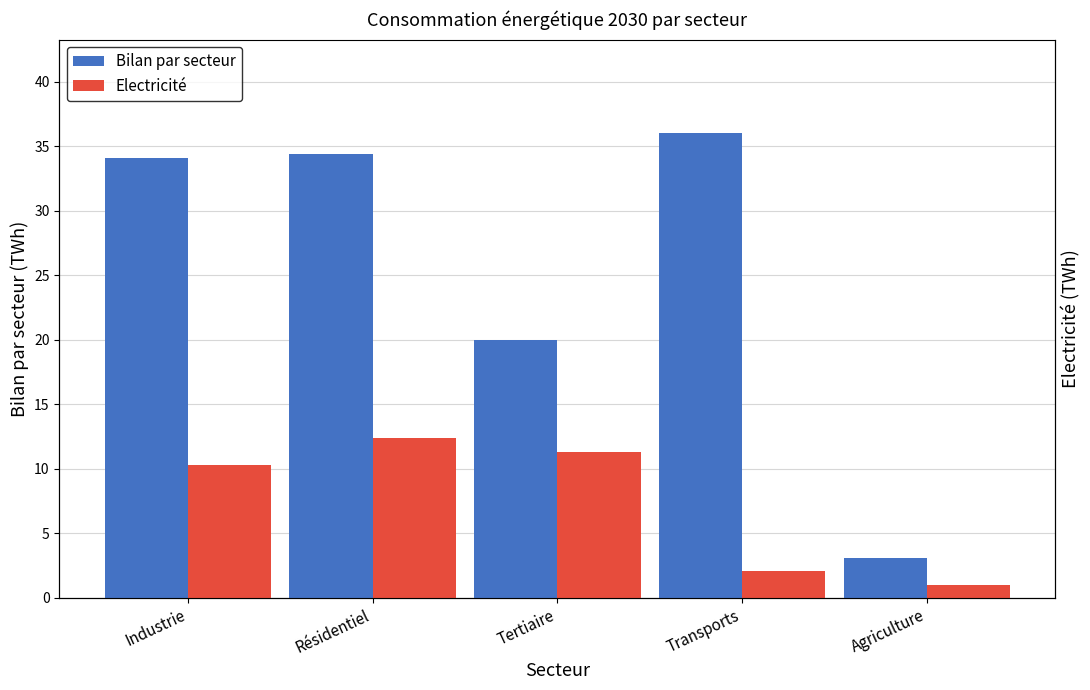

Count the number of data series in this chart.

2